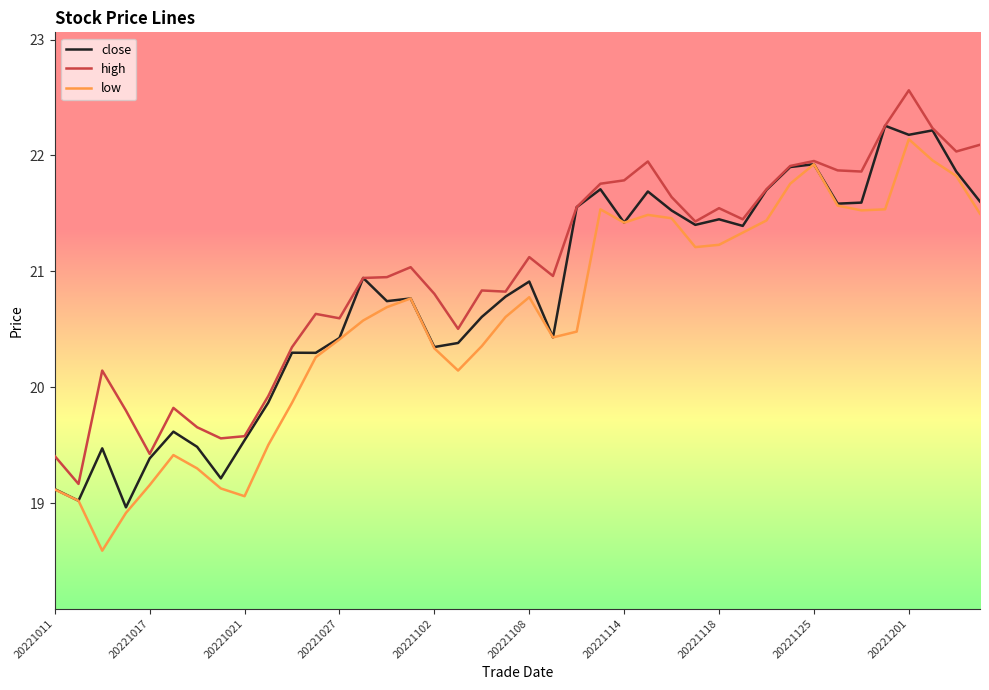

List the series in order of their overall mean, highest first.

high, close, low